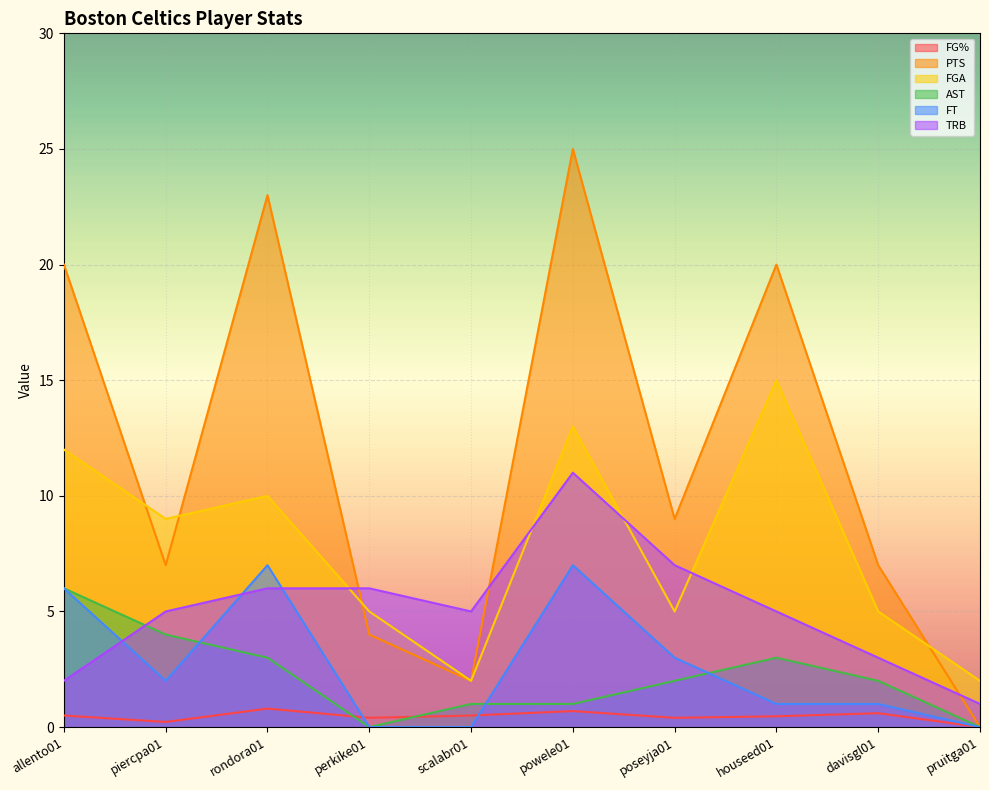

After their last crossing, which series has the higher values: FG% or AST?

AST